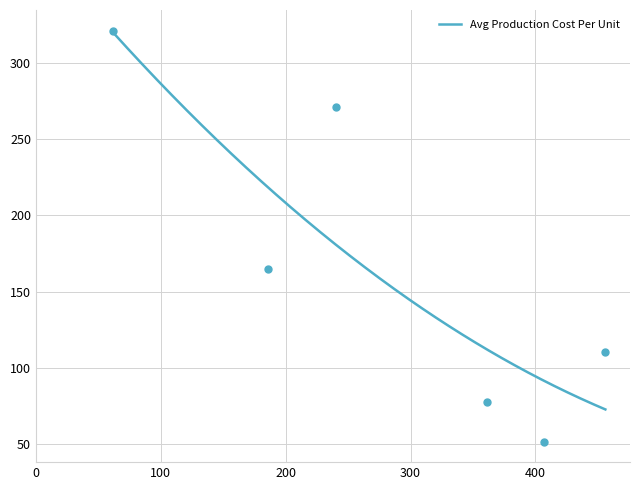

What is the maximum value for Avg Production Cost Per Unit?

320.4